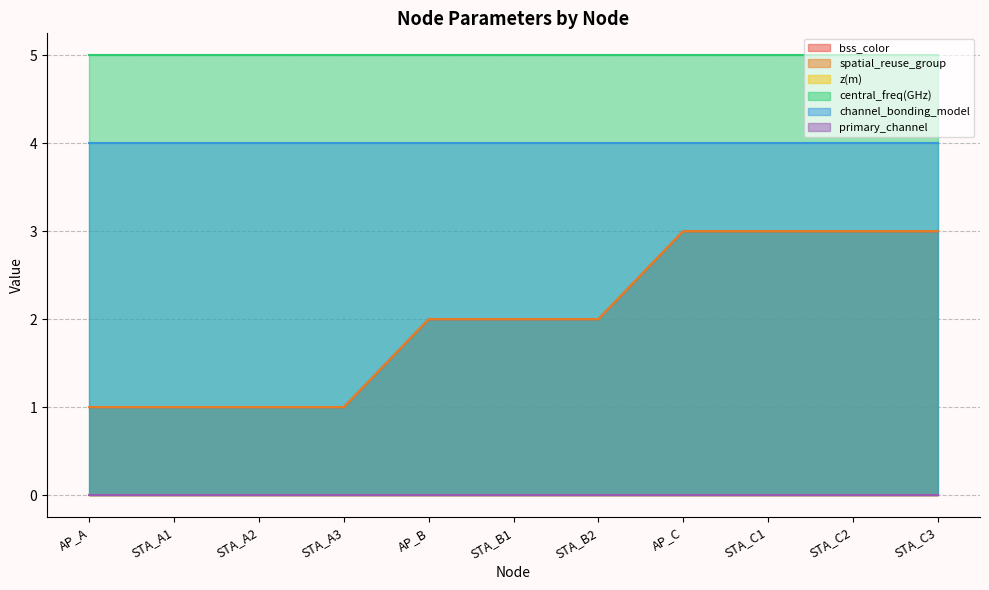

True or false: channel_bonding_model and spatial_reuse_group cross at least once.

False